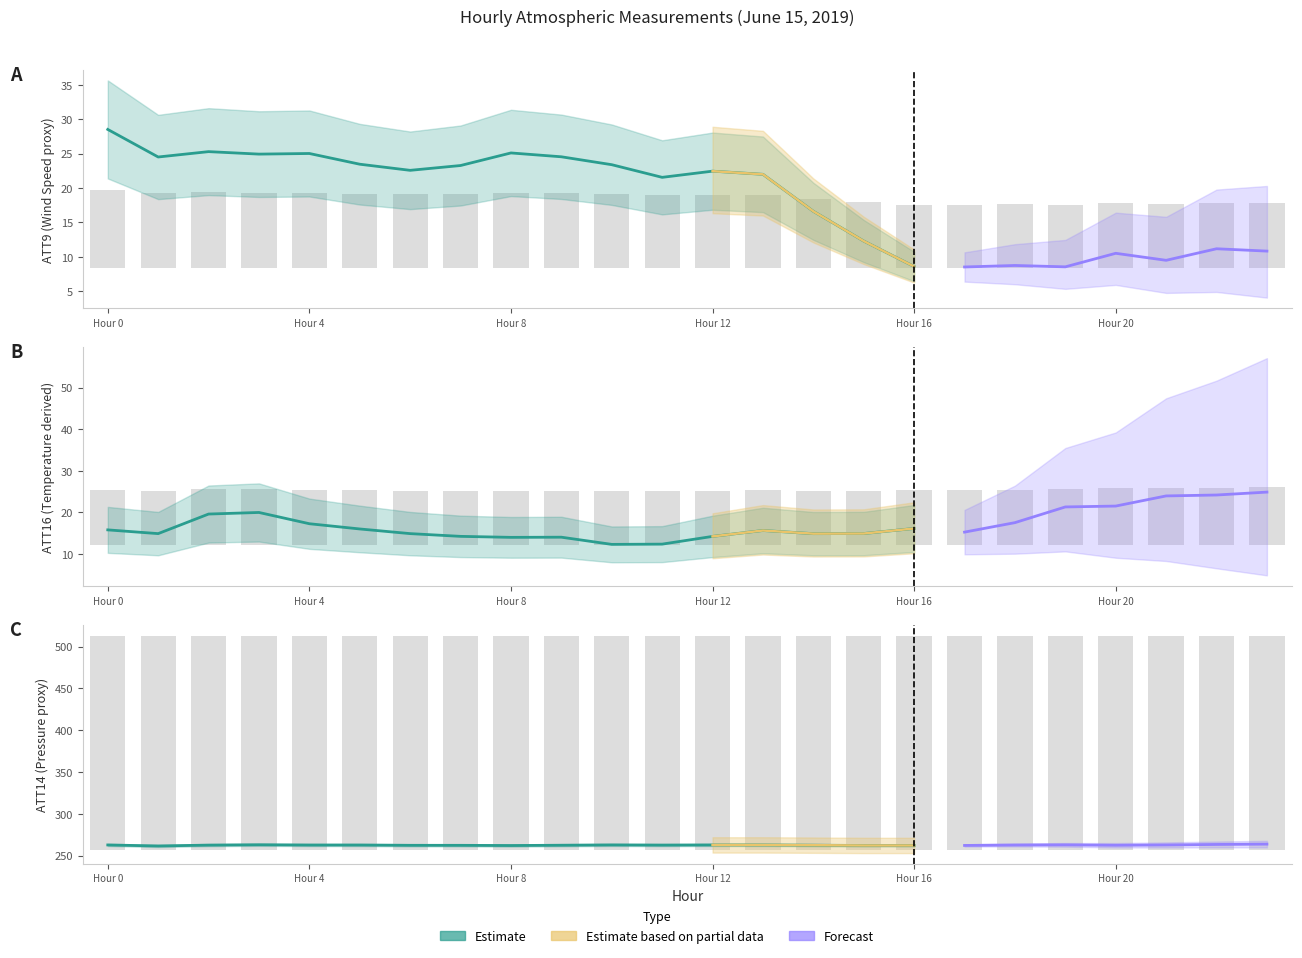

The value of ATT16 at 1 is 13.2. True or false?

True